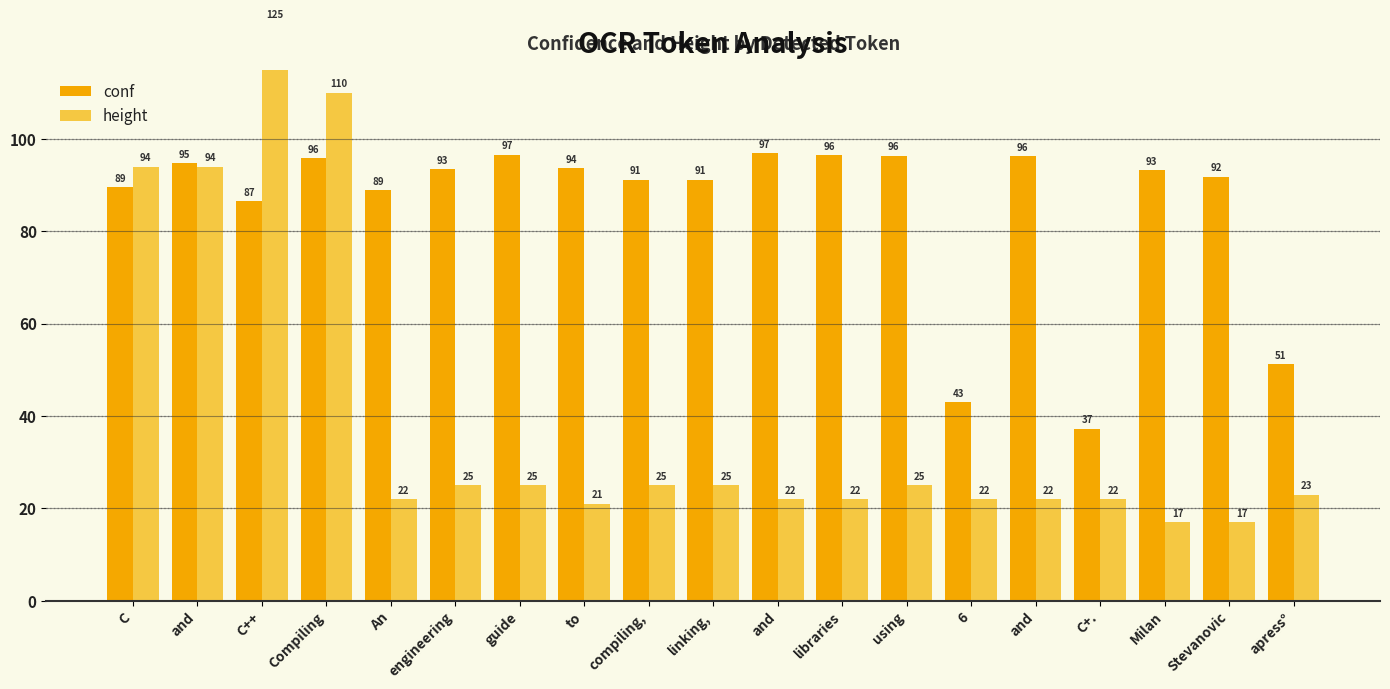

Count the number of data series in this chart.

2